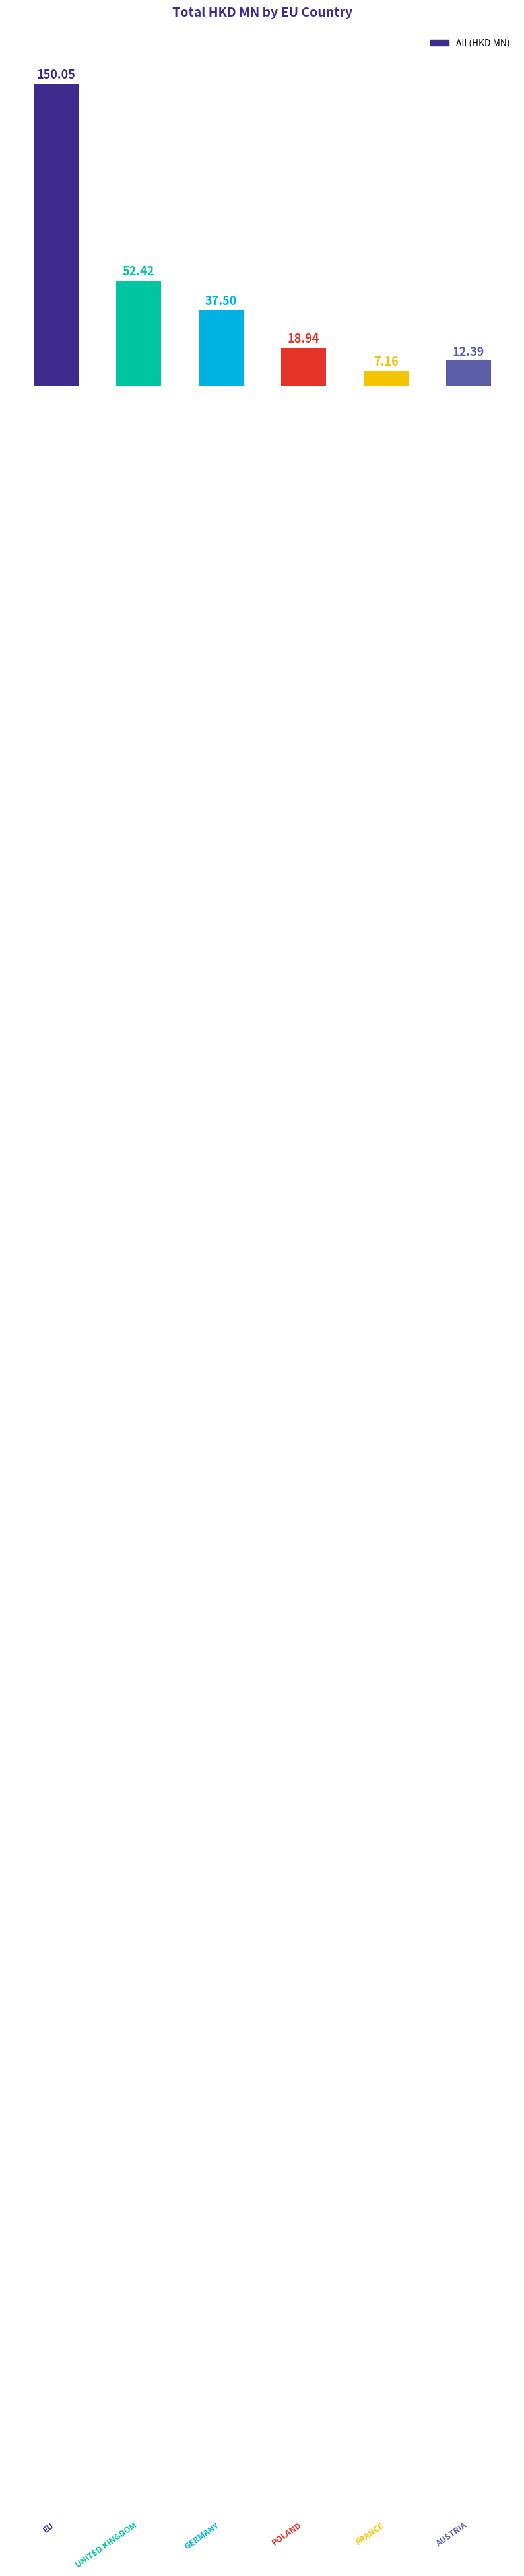

What is the average value?

46.4